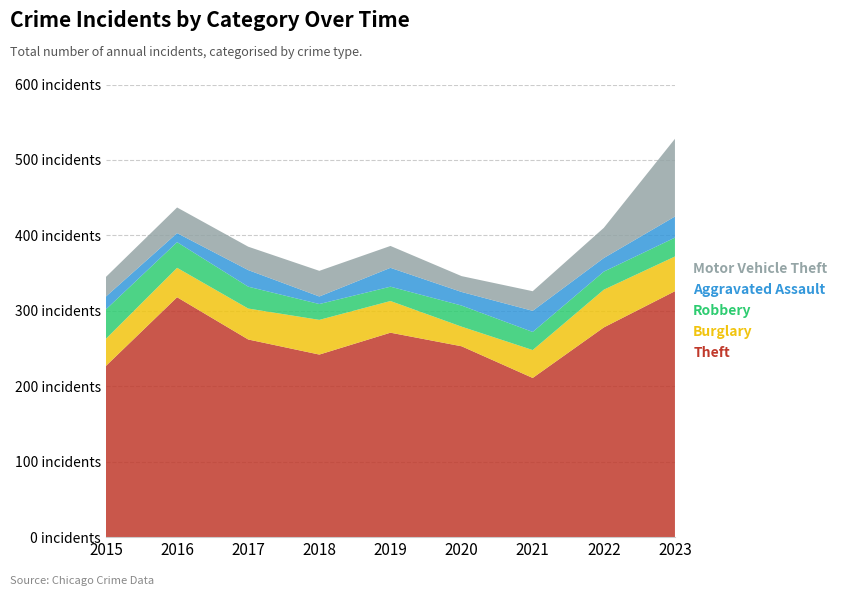

Reading left to right, extract all data points from this chart.

Theft: 2015=227	2016=318	2017=262	2018=242	2019=271	2020=253	2021=211	2022=278	2023=326
Burglary: 2015=36	2016=39	2017=41	2018=46	2019=42	2020=26	2021=37	2022=50	2023=46
Robbery: 2015=39	2016=34	2017=29	2018=21	2019=19	2020=28	2021=24	2022=24	2023=25
Aggravated Assault: 2015=17	2016=12	2017=22	2018=10	2019=25	2020=18	2021=28	2022=18	2023=28
Motor Vehicle Theft: 2015=26	2016=34	2017=31	2018=34	2019=29	2020=21	2021=26	2022=40	2023=103